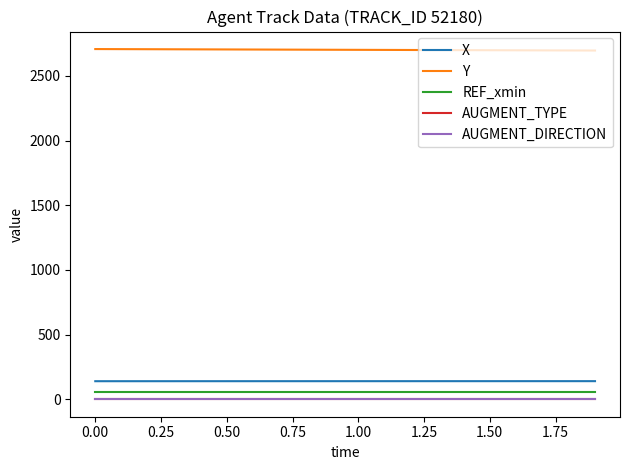

True or false: X and AUGMENT_TYPE cross at least once.

False